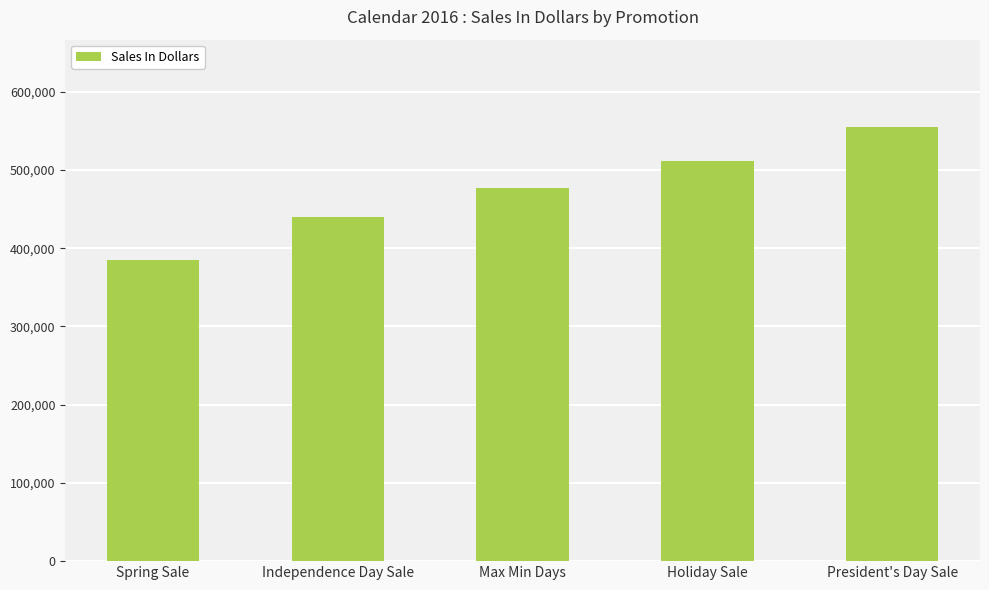

What is the minimum value shown in the chart?

384860.1